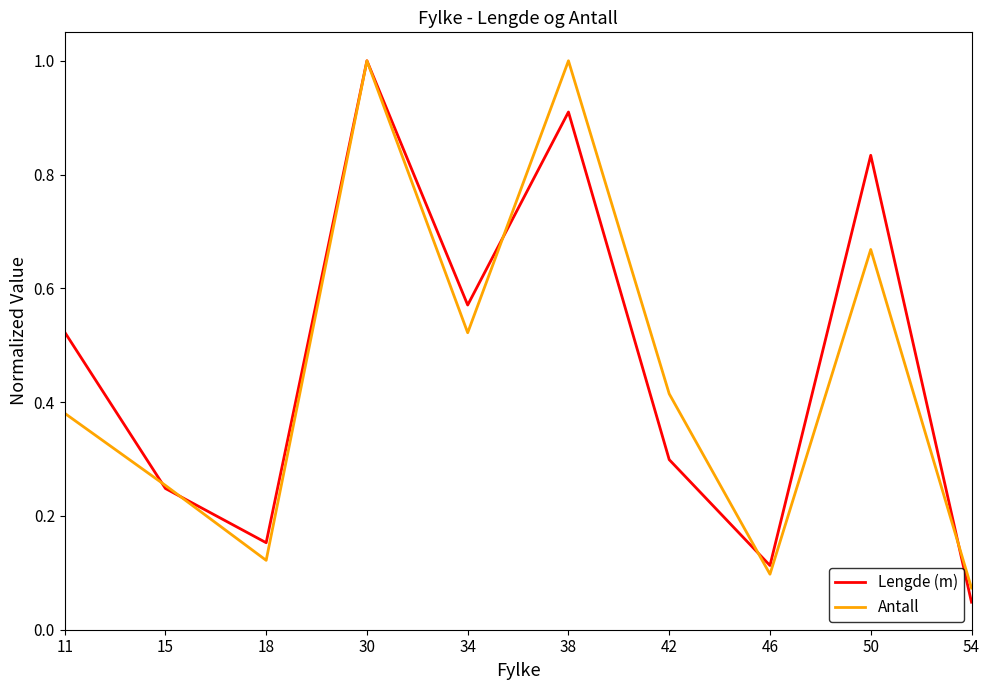

Between 15 and 54, which series saw the biggest shift?

Lengde (m)